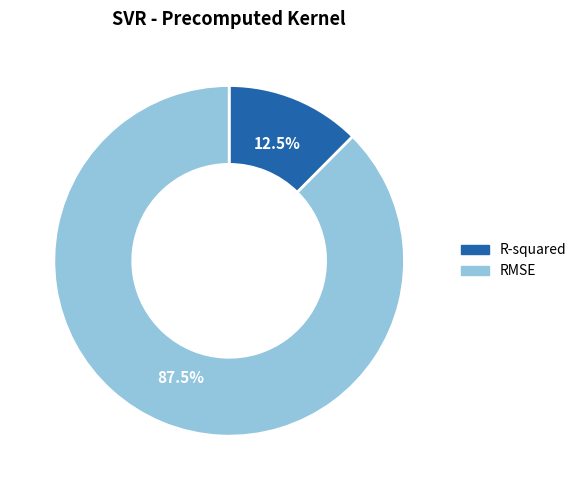

Combined, do R-squared and RMSE account for over 50%?

Yes